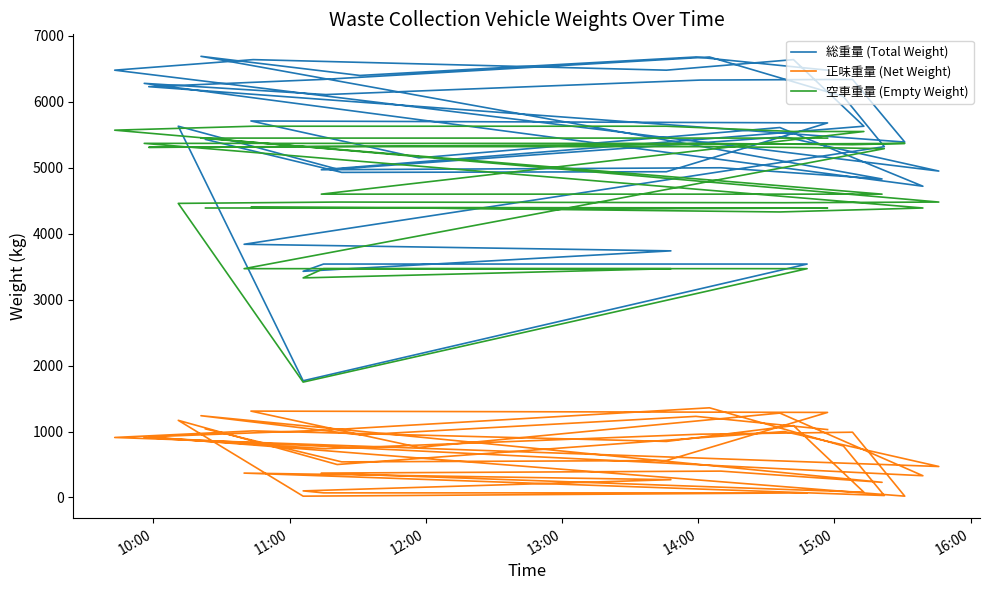

The value of 空車重量 (Empty Weight) at 29 is 1792. True or false?

False